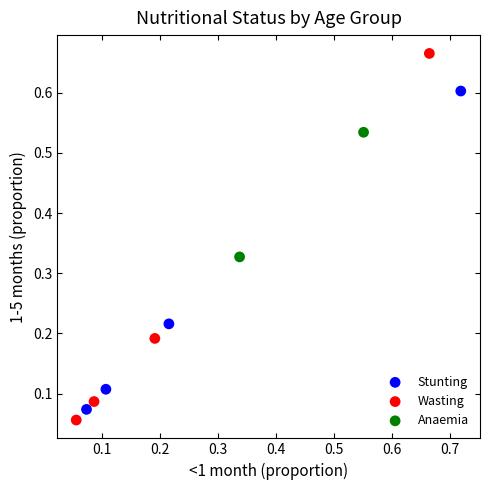

Which series reaches the minimum Y coordinate?

Wasting